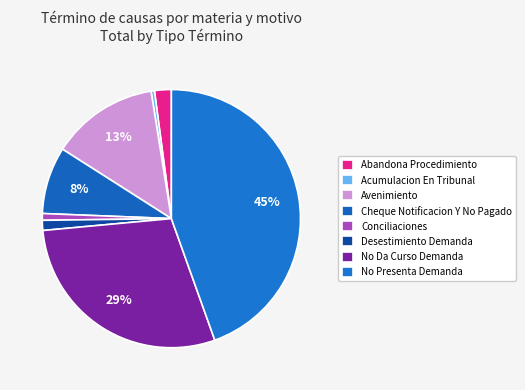

How many slices are in this pie chart?

8